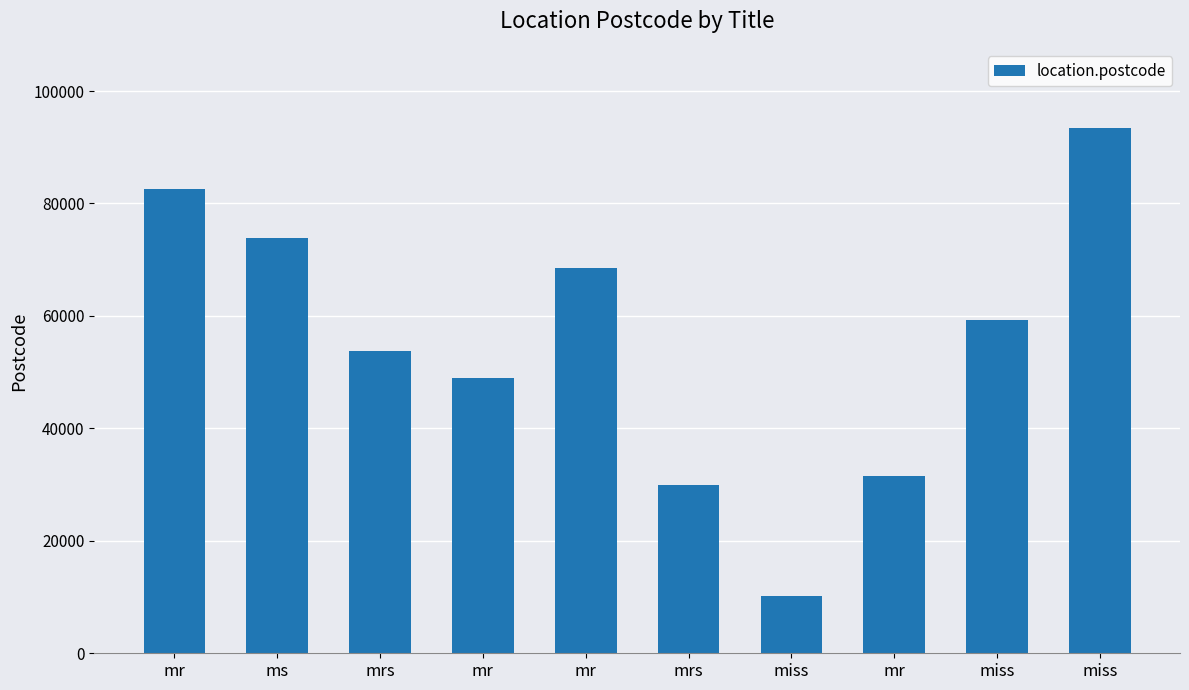

How many data points are less than 59362?

5